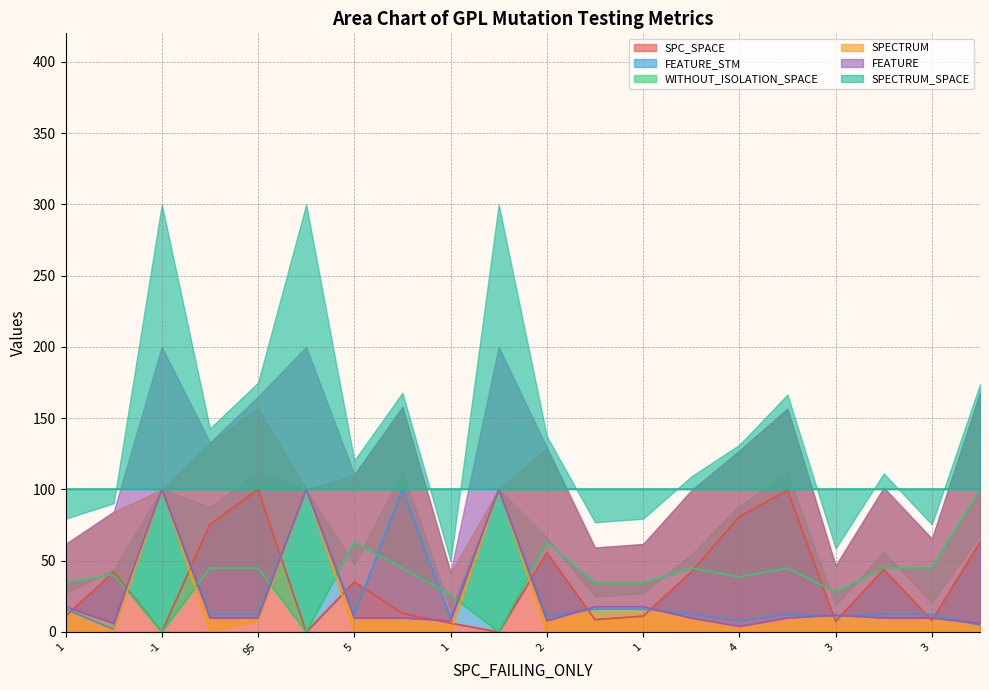

Which series has the largest total across all categories?

WITHOUT_ISOLATION_SPACE